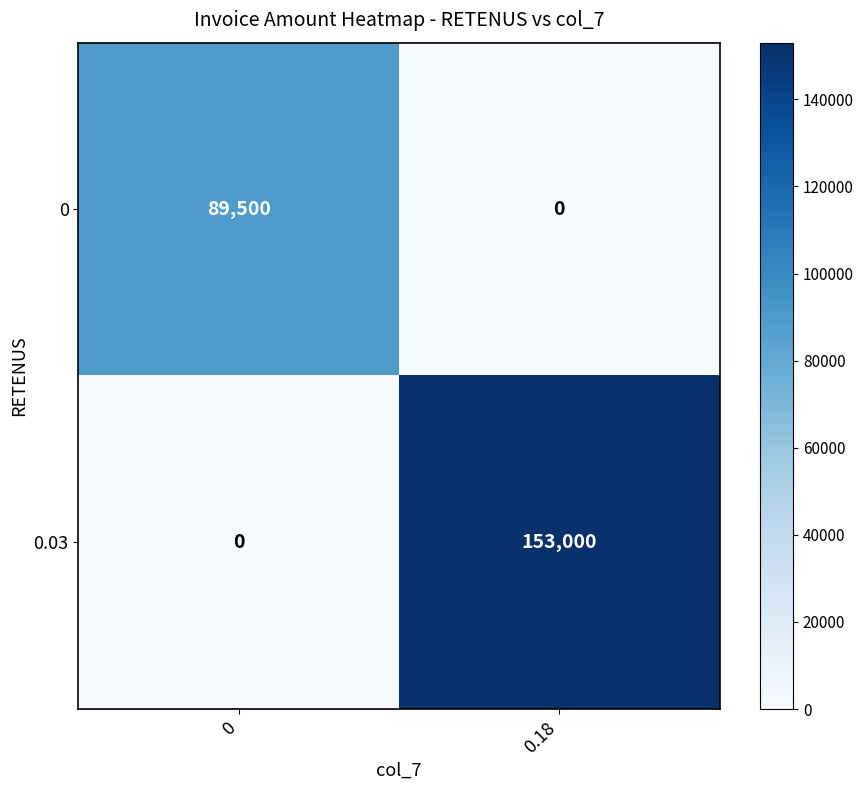

Reading left to right, what are all the values shown in this chart?

0: 89500	0
0.03: 0	153000